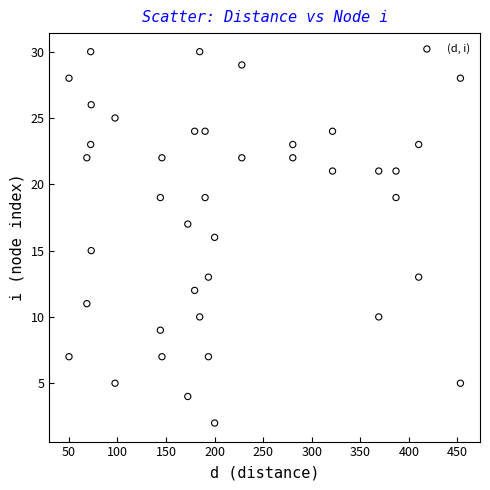

What is the range of Y values (max minus min)?

28